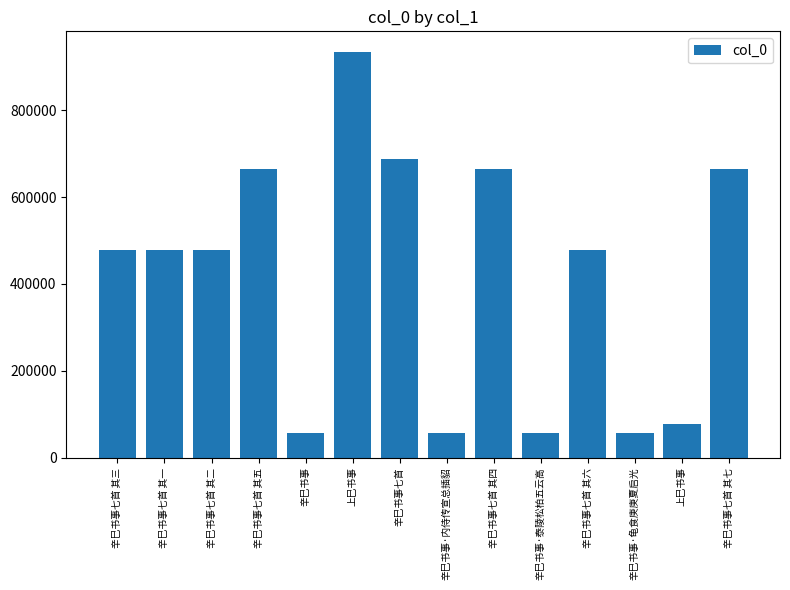

Where is the data nearest to the value 496392?

辛巳书事七首 其六